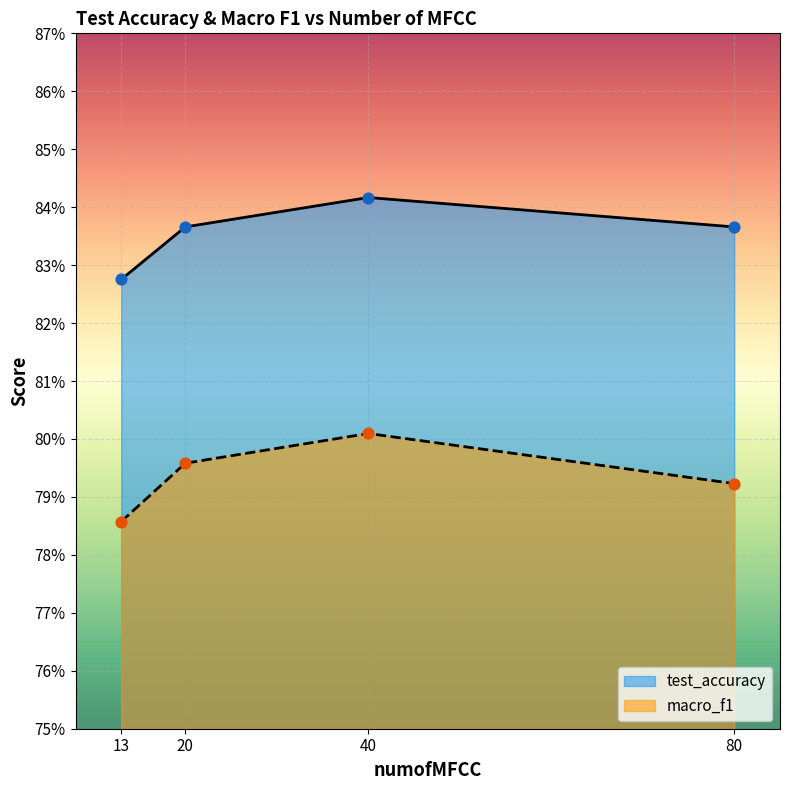

Which series has the largest Y range (max minus min)?

macro_f1